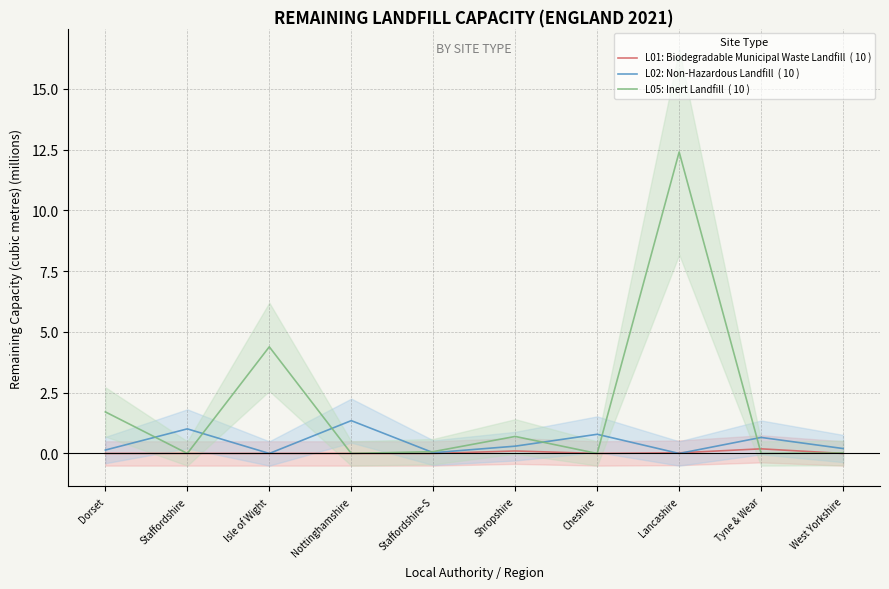

Between which two adjacent categories do L05: Inert Landfill  ( 10 ) and L01: Biodegradable Municipal Waste Landfill  ( 10 ) first intersect?

Lancashire and Tyne & Wear